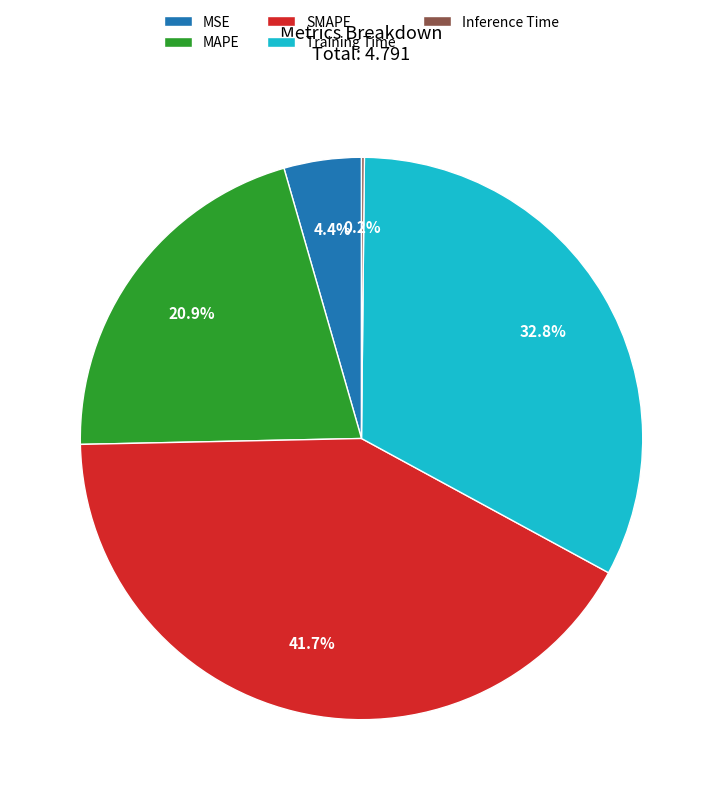

To the nearest percent, what portion does MAPE represent?

21%